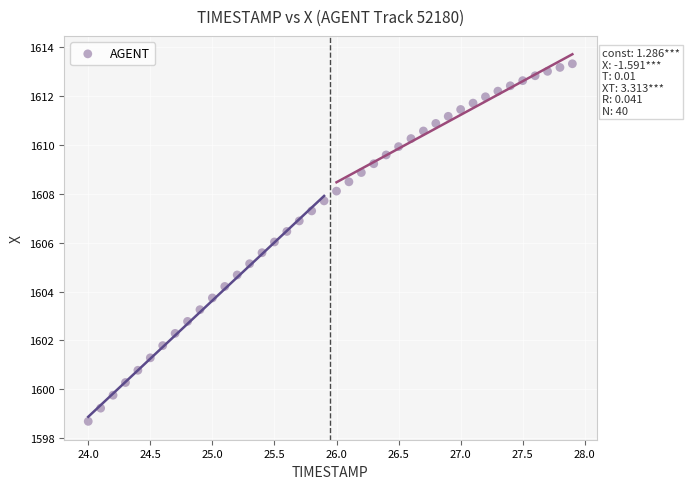

What is the range of Y values (max minus min)?

14.6